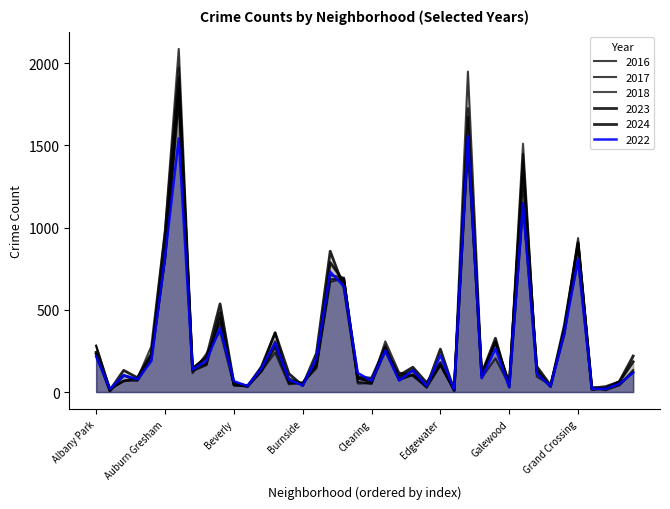

What is the total value across all series at Chicago Lawn?

4019